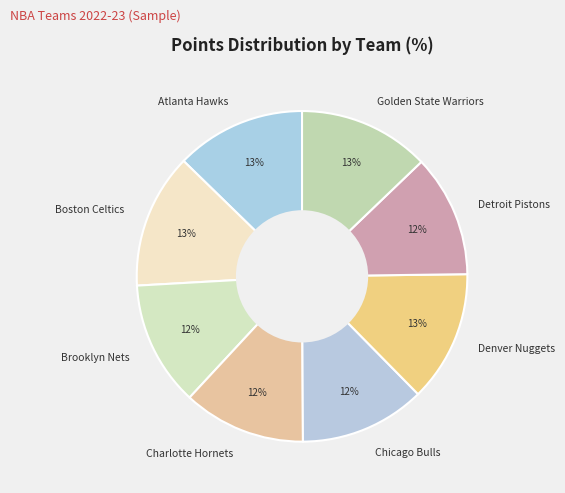

What is the ratio of the value at Detroit Pistons to the value at Denver Nuggets?

0.9